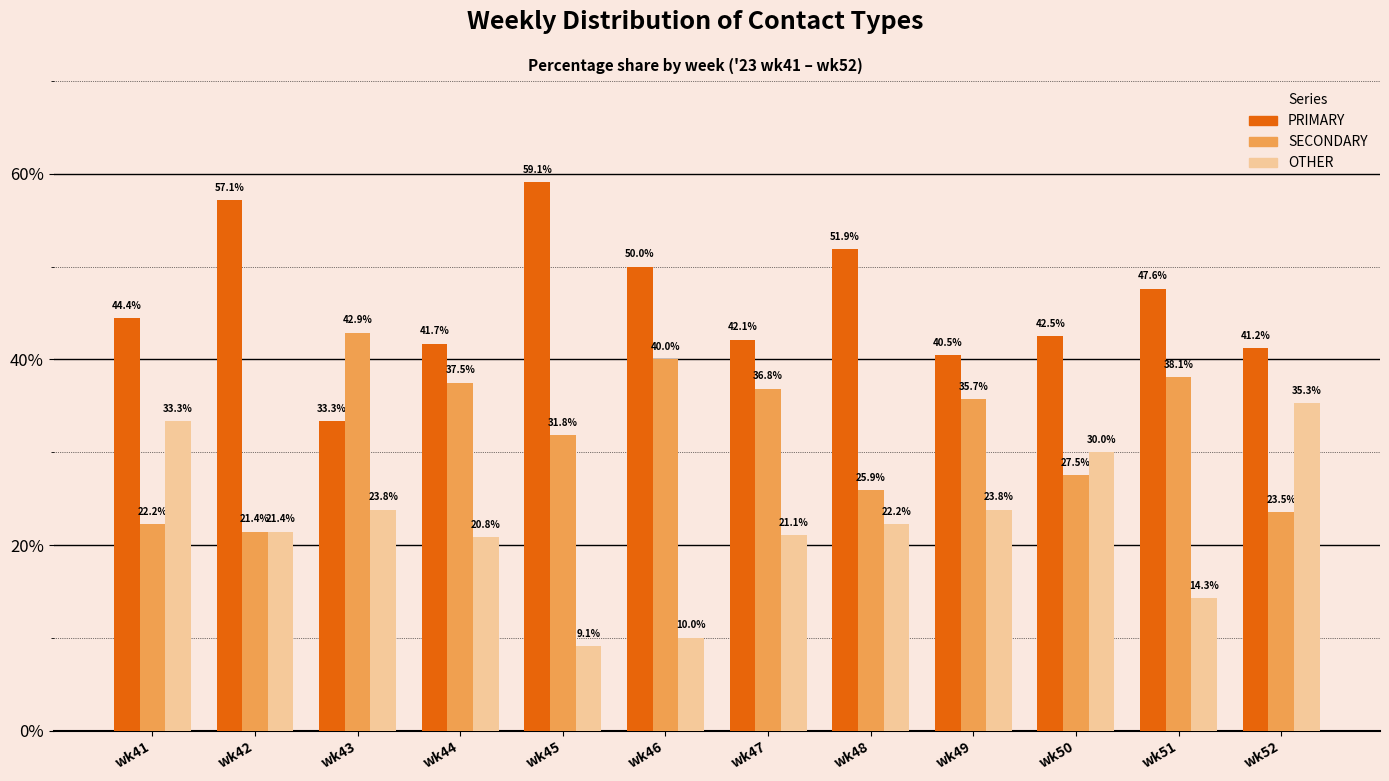

At wk52, list the series in order from smallest to largest.

SECONDARY, OTHER, PRIMARY